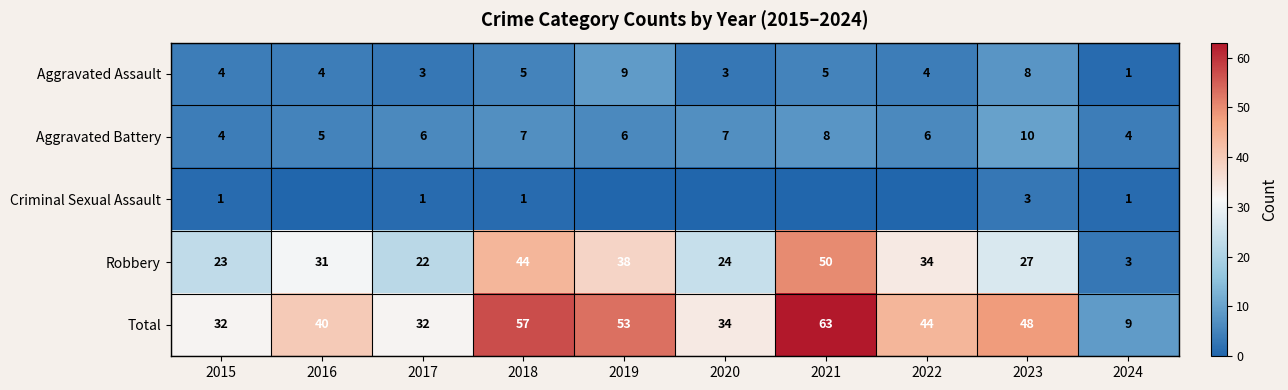

At how many categories does at least one series exceed 45?

4